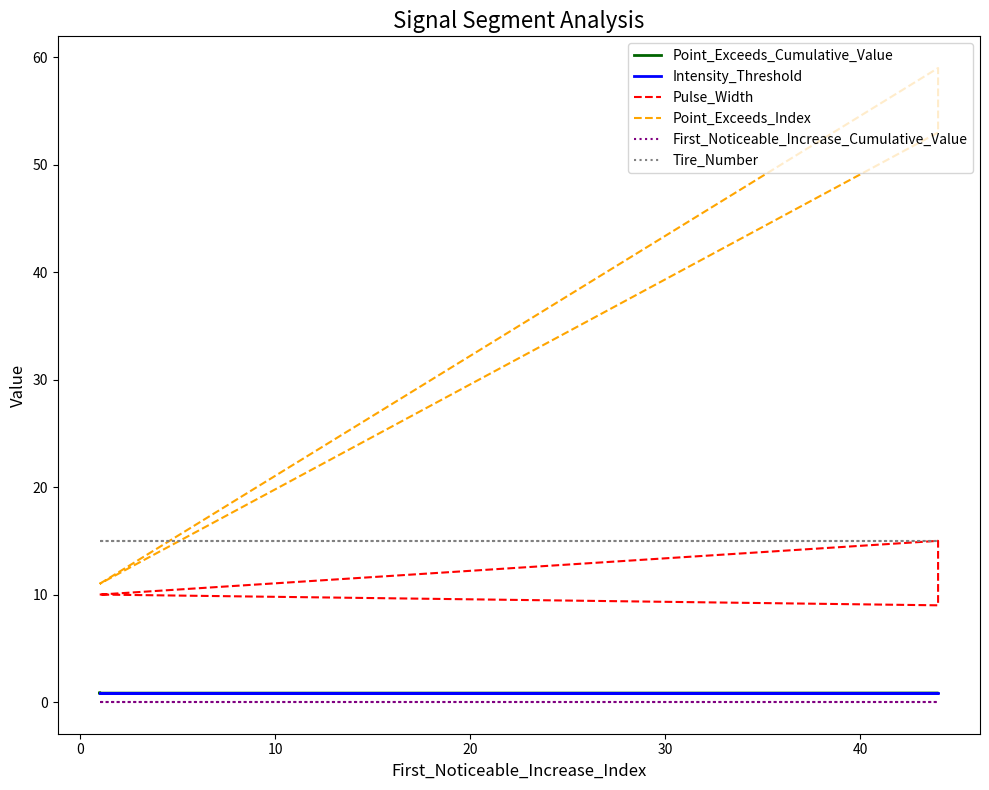

True or false: Pulse_Width and Point_Exceeds_Cumulative_Value cross at least once.

False